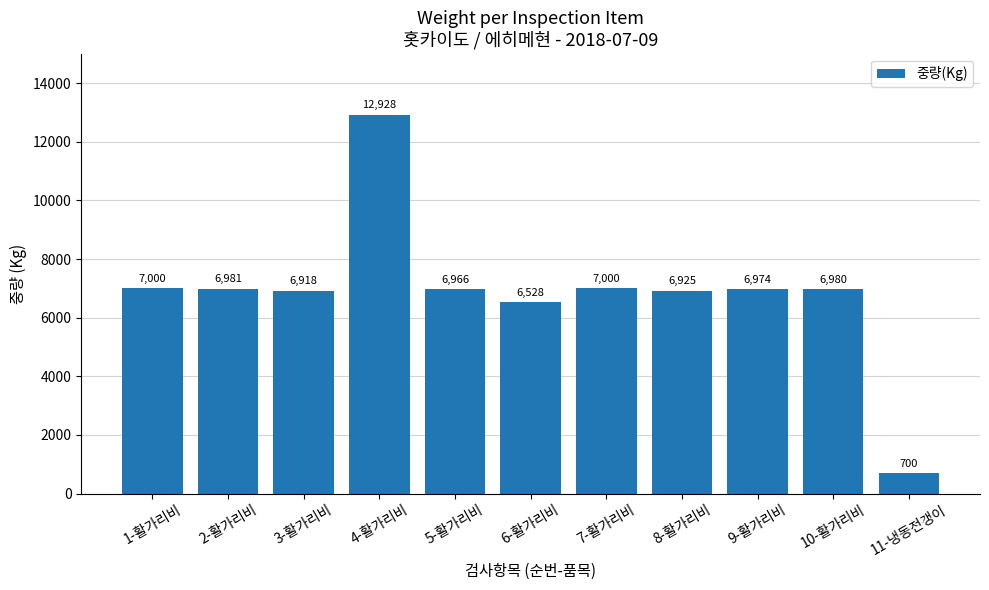

Where does the data first go above 6974?

1-활가리비